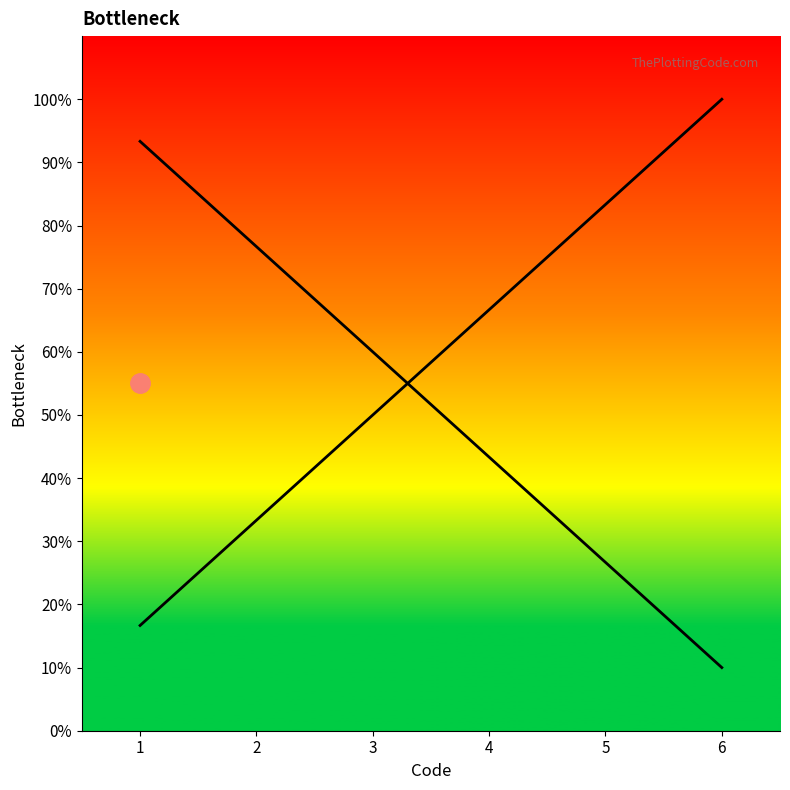

The value at 1 is 22.9. True or false?

False